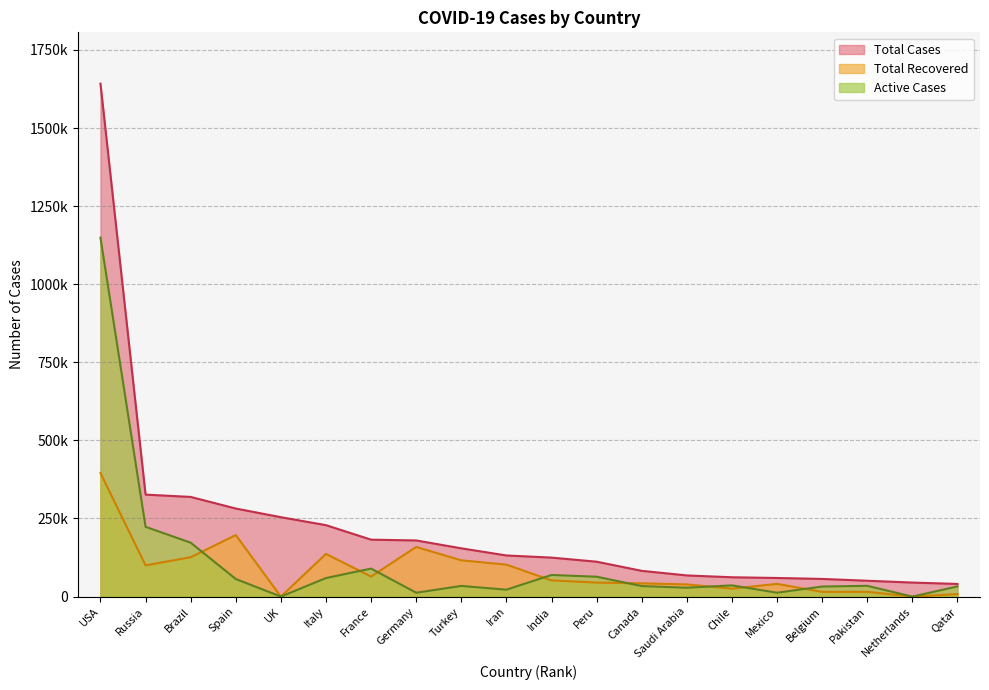

What is the value of the Total Recovered point at the 6th from the left?

136720